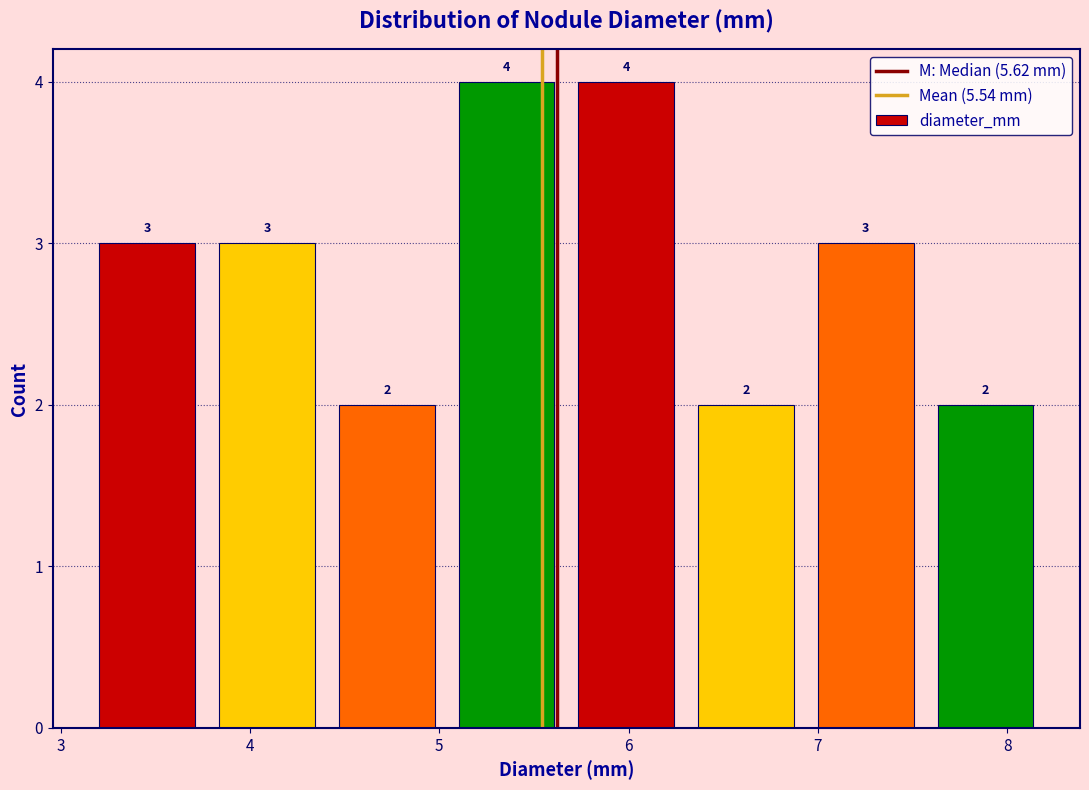

Reading left to right, transcribe this chart: for each bar, give the range it covers on the x-axis and its height. The bar edges are not printed on the chart, so give them approximately, as read against the axis.

3.1 to 3.8: 3
3.8 to 4.4: 3
4.4 to 5.0: 2
5.0 to 5.7: 4
5.7 to 6.3: 4
6.3 to 6.9: 2
6.9 to 7.6: 3
7.6 to 8.2: 2